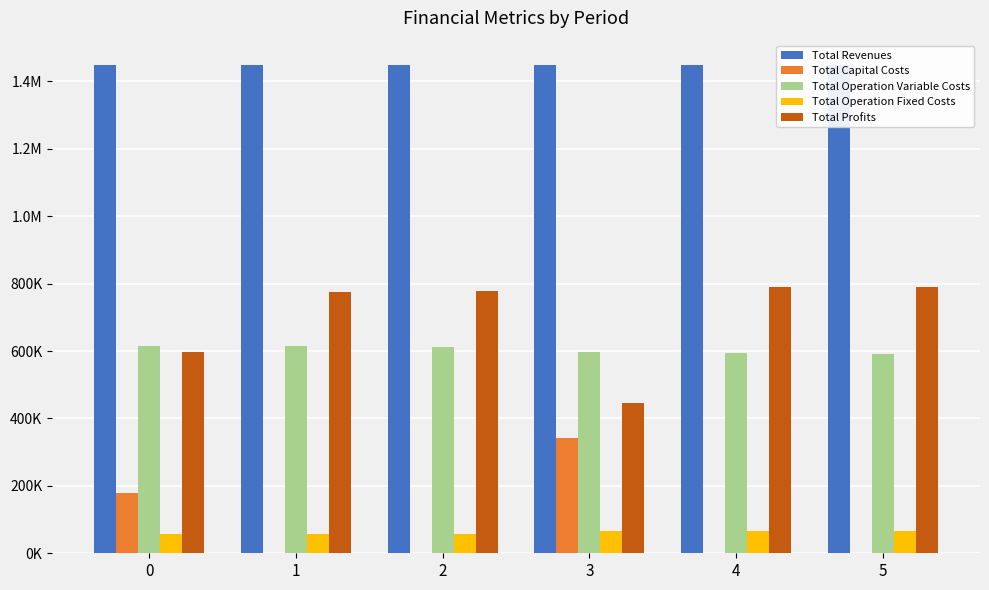

What is the difference between the highest and lowest values at 4?

1447973.4